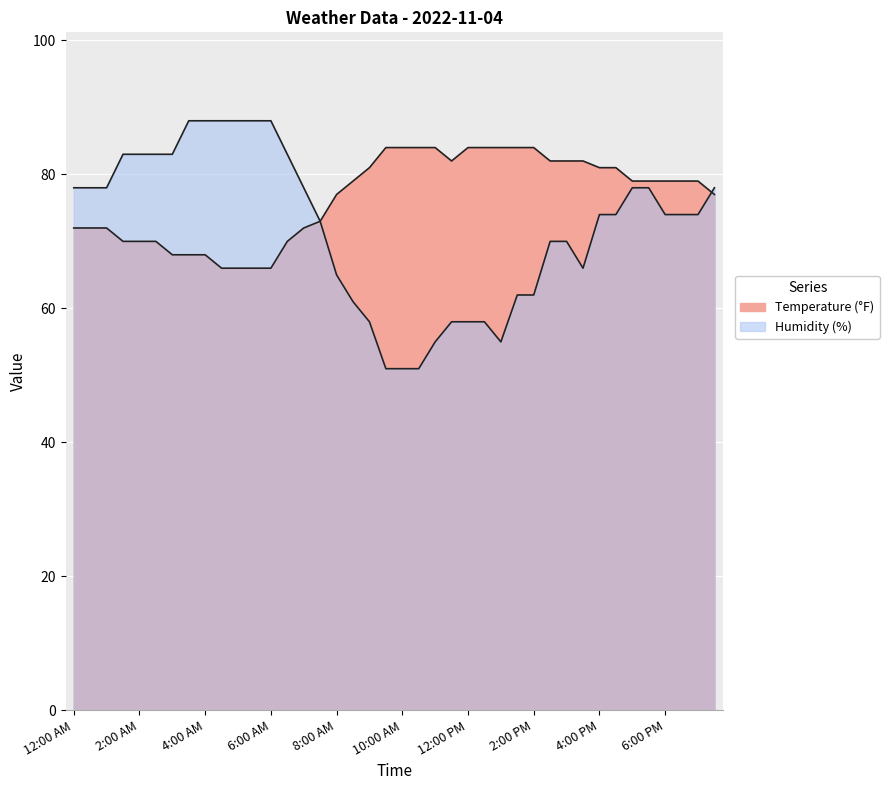

Which label corresponds to the smallest value in the chart?

9:30 AM